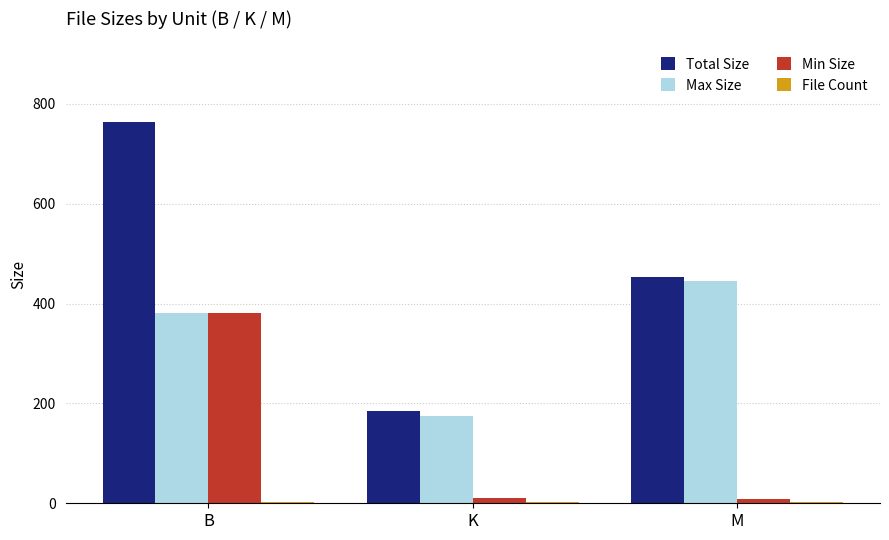

How many series are shown in this chart?

4